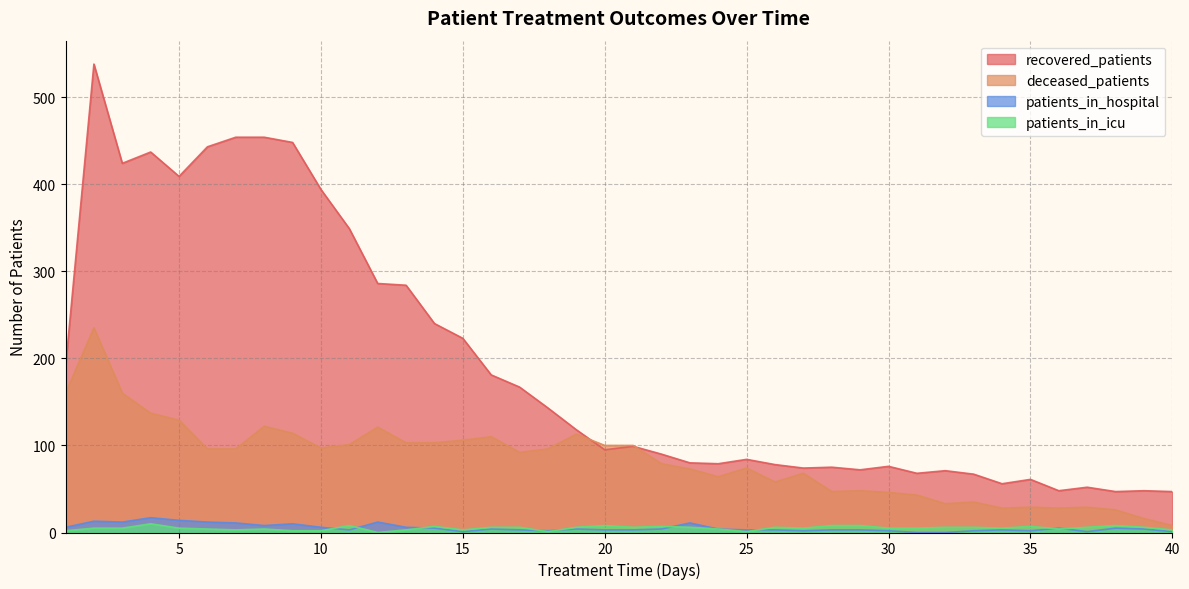

What is the sum of the recovered_patients values at 26 and 31?

146